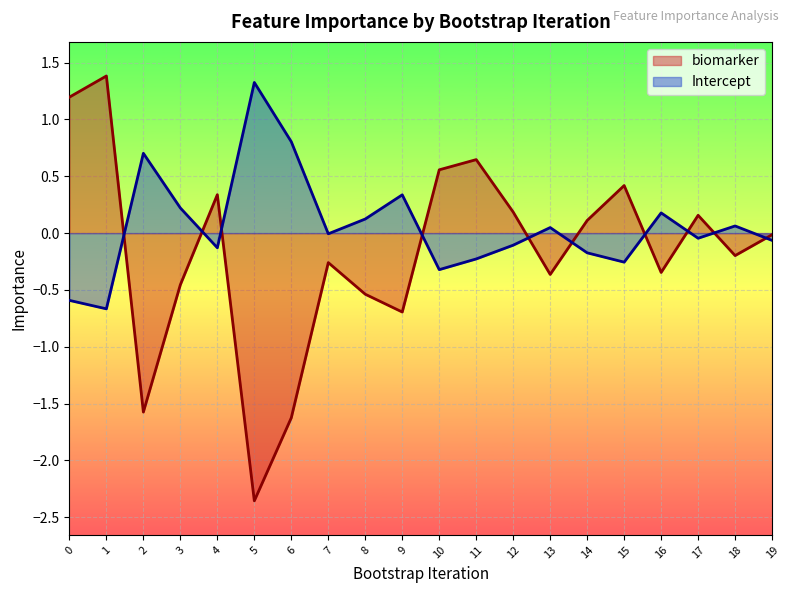

Reading left to right, what are all the values shown in this chart?

biomarker: 0=1.2	1=1.4	2=-1.6	3=-0.5	4=0.3	5=-2.4	6=-1.6	7=-0.3	8=-0.5	9=-0.7	10=0.6	11=0.6	12=0.2	13=-0.4	14=0.1	15=0.4	16=-0.3	17=0.2	18=-0.2	19=-0.0
Intercept: 0=-0.6	1=-0.7	2=0.7	3=0.2	4=-0.1	5=1.3	6=0.8	7=-0.0	8=0.1	9=0.3	10=-0.3	11=-0.2	12=-0.1	13=0.0	14=-0.2	15=-0.3	16=0.2	17=-0.0	18=0.1	19=-0.1